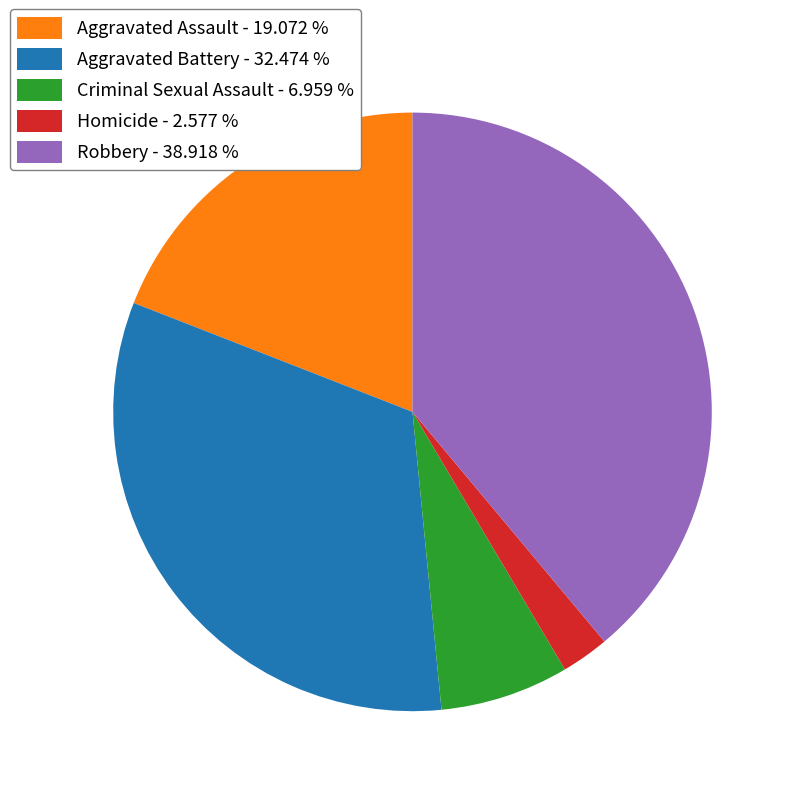

Between Aggravated Assault and Homicide, which is larger?

Aggravated Assault